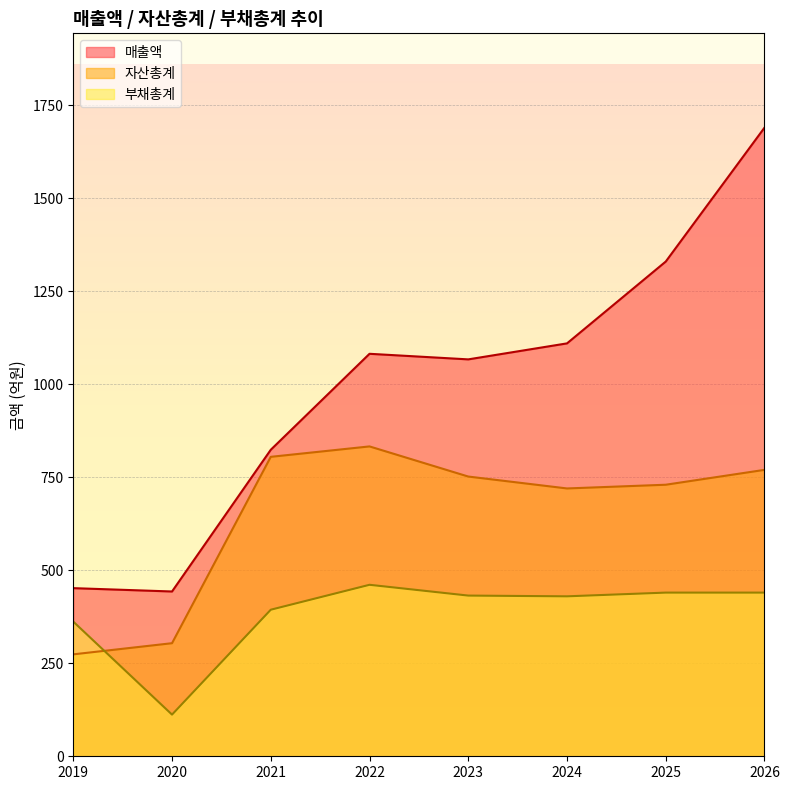

How many intersections are there between 자산총계 and 부채총계?

1